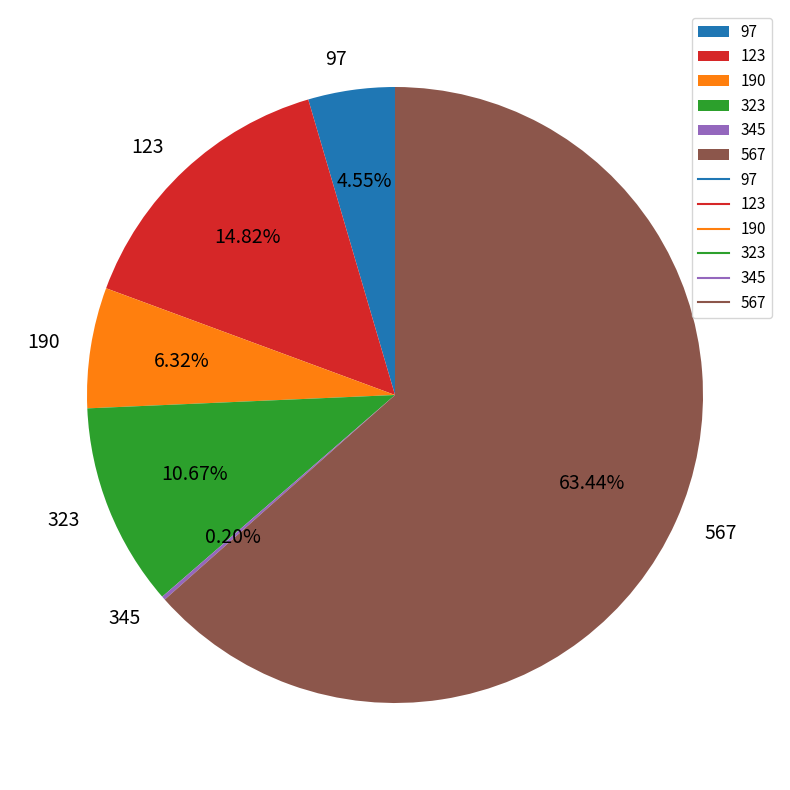

Combined, do 567 and 123 account for over 50%?

Yes